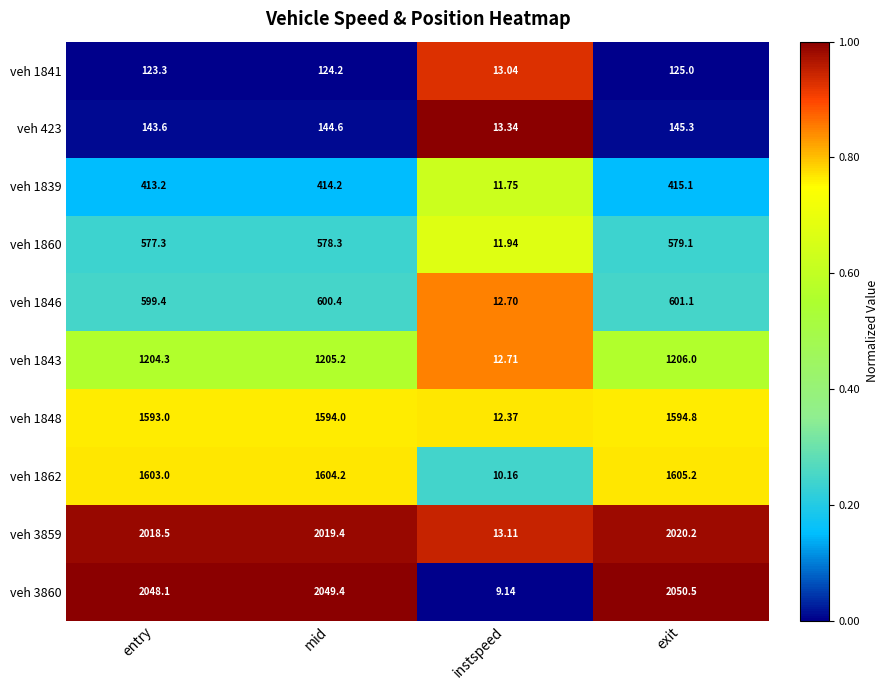

Which series has the largest total across all categories?

veh 3860